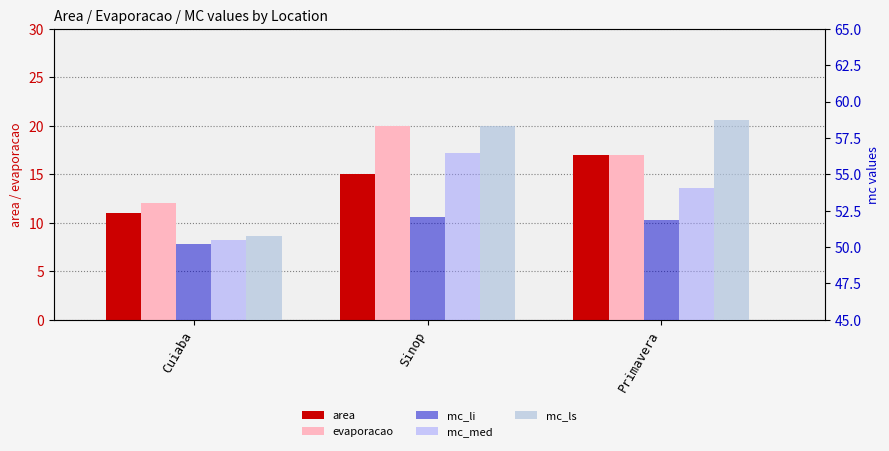

How many bars are there in each group?

5